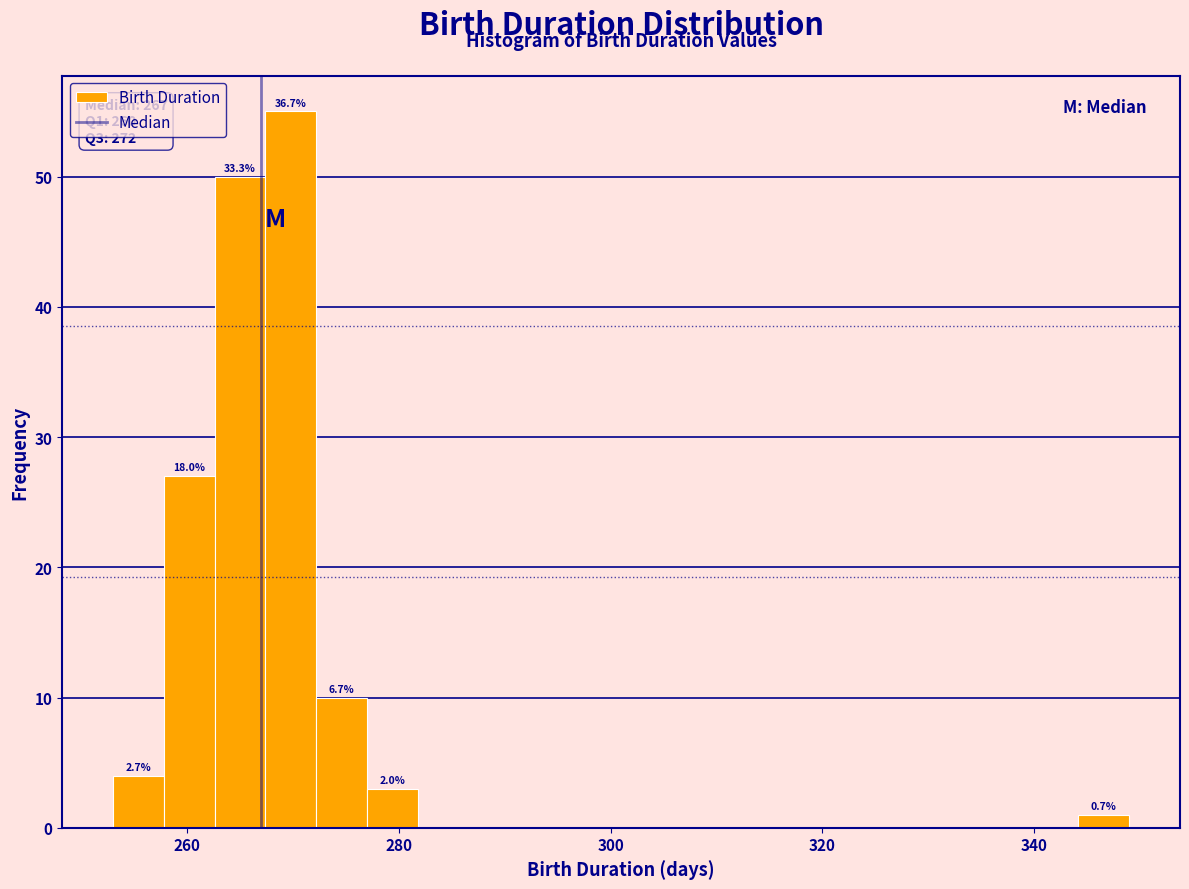

Read against the x-axis, roughly where is the centre of the tallest bar?

270